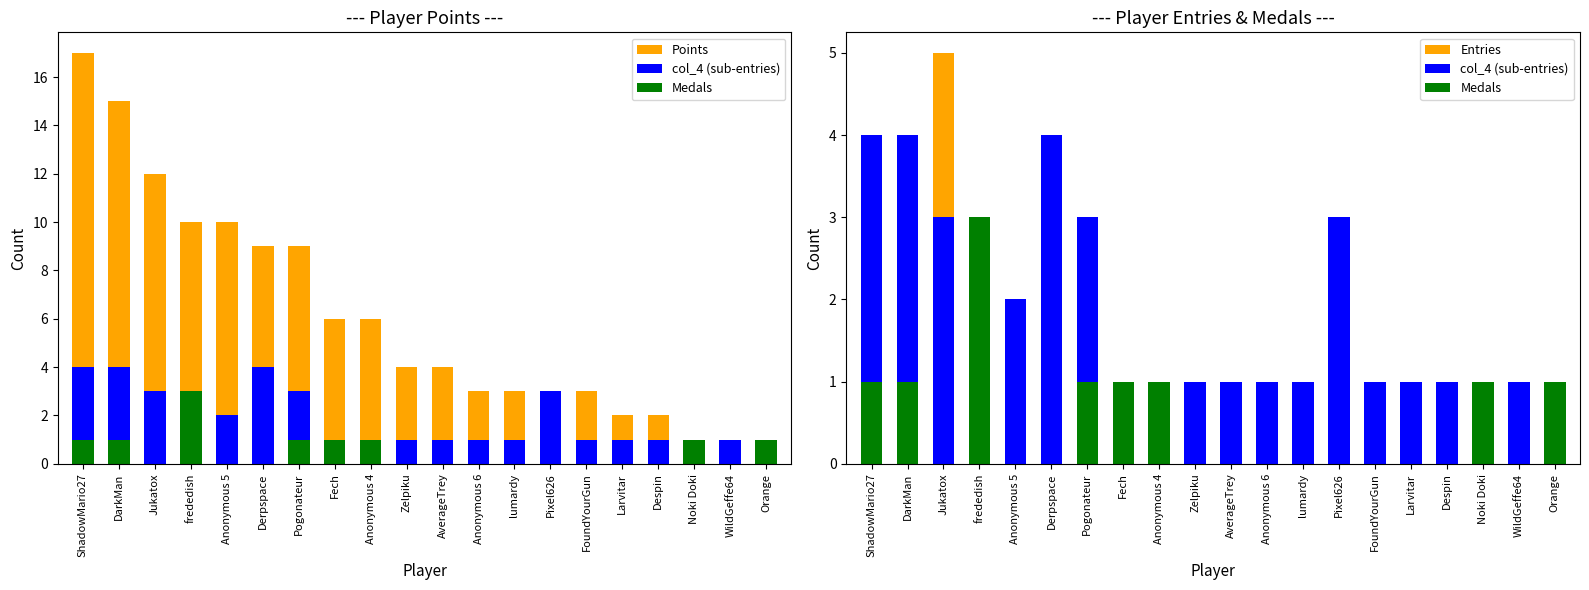

Where is Medals nearest to the value 1?

ShadowMario27